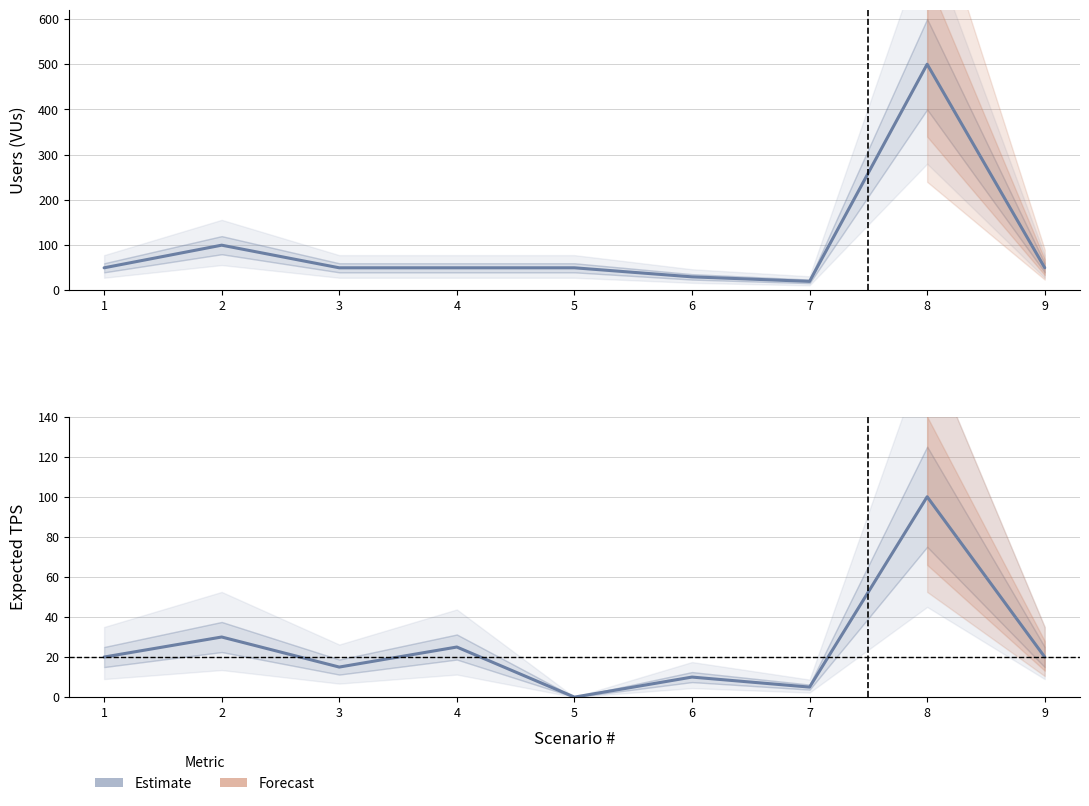

True or false: Users (VUs) and Expected TPS intersect in this chart.

False